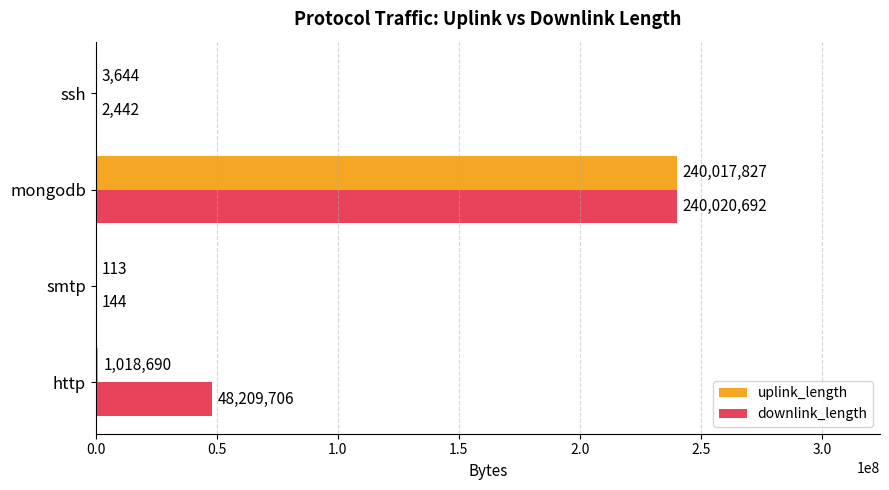

Which series has the widest spread of values?

downlink_length